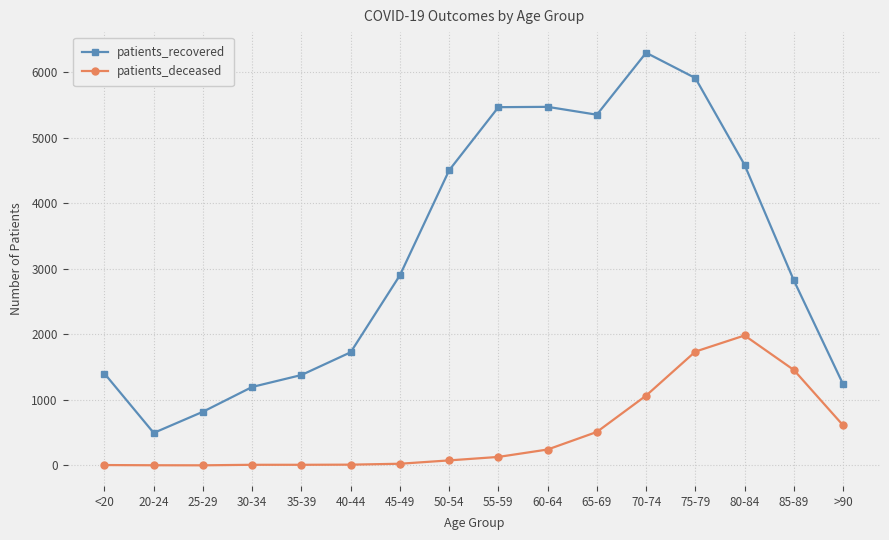

List the series in order of their peak value, highest first.

patients_recovered, patients_deceased